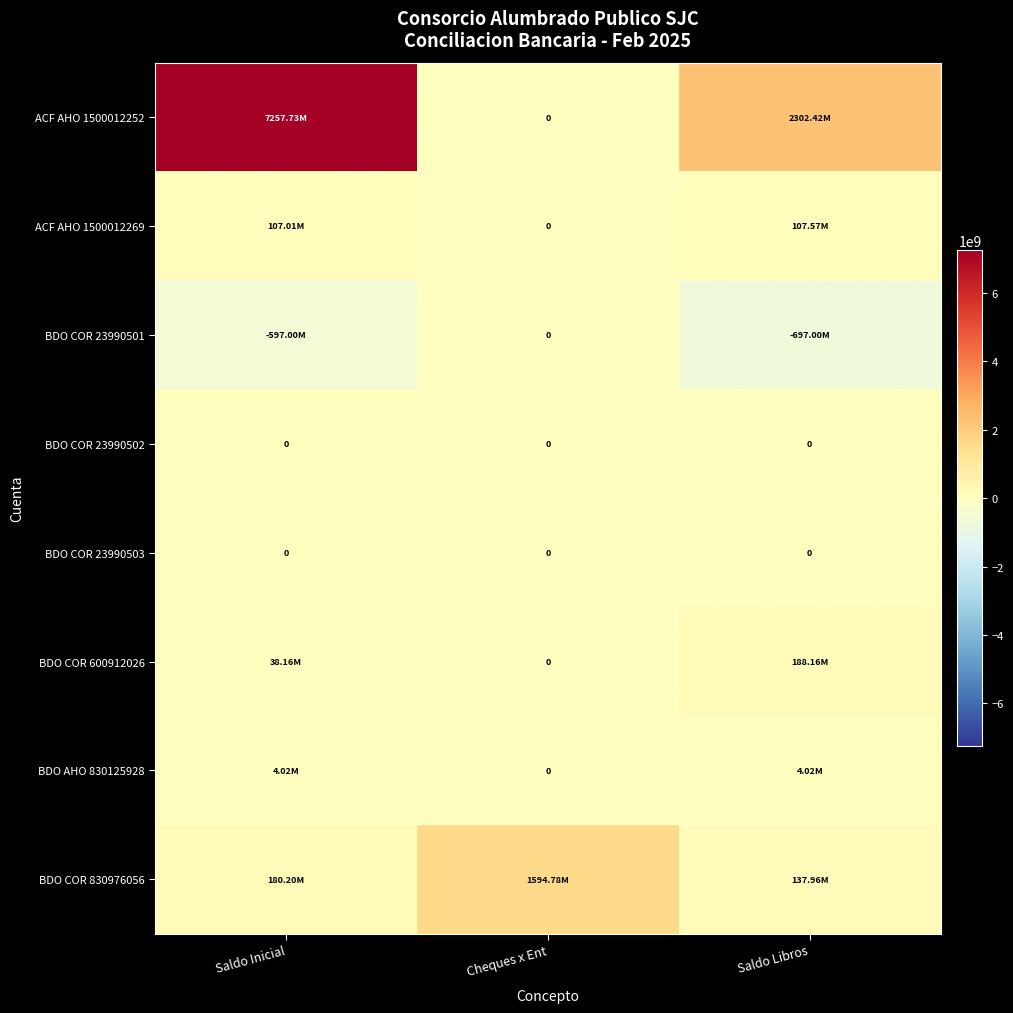

Which has a higher value, Cheques x Ent or Saldo Libros?

Saldo Libros